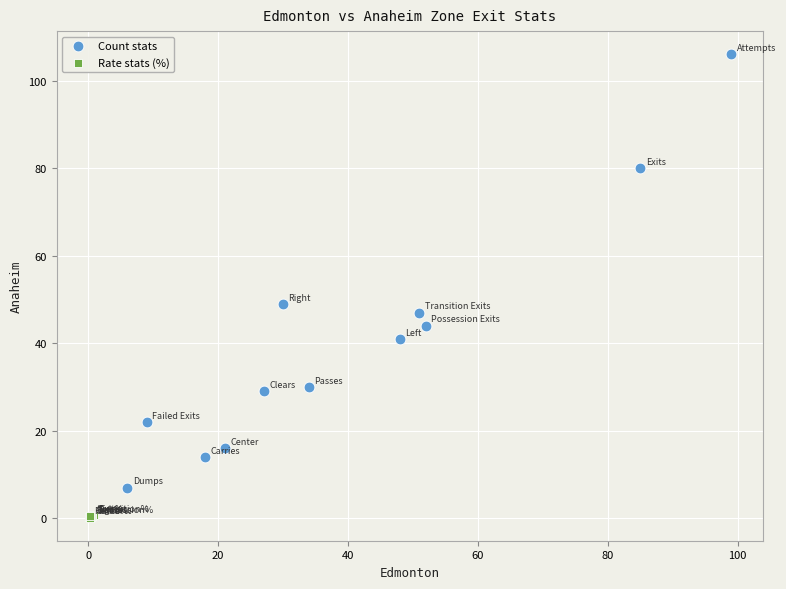

Which series reaches the minimum Y coordinate?

Rate stats (%)